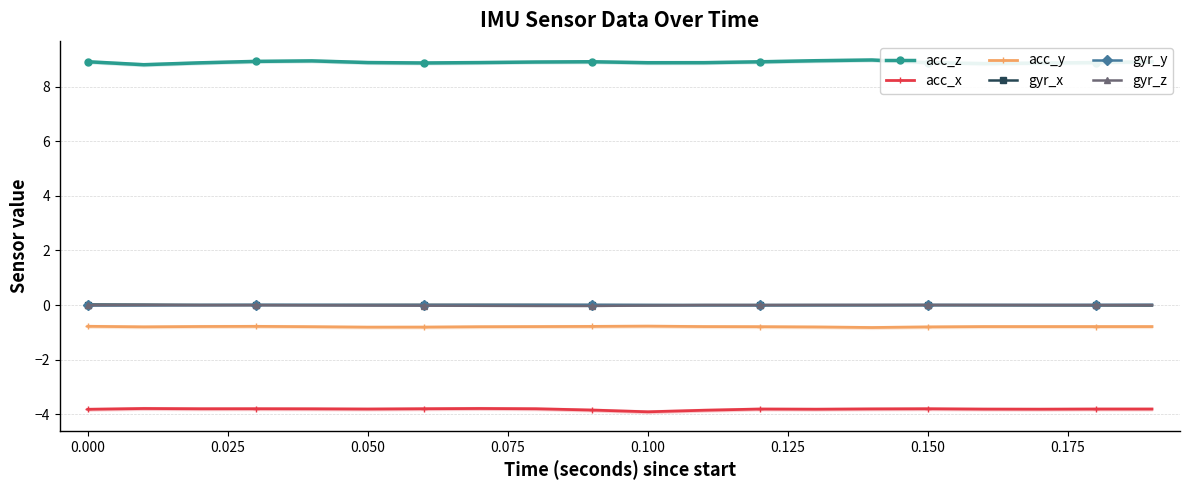

What is the lowest value of the acc_y series?

-0.8